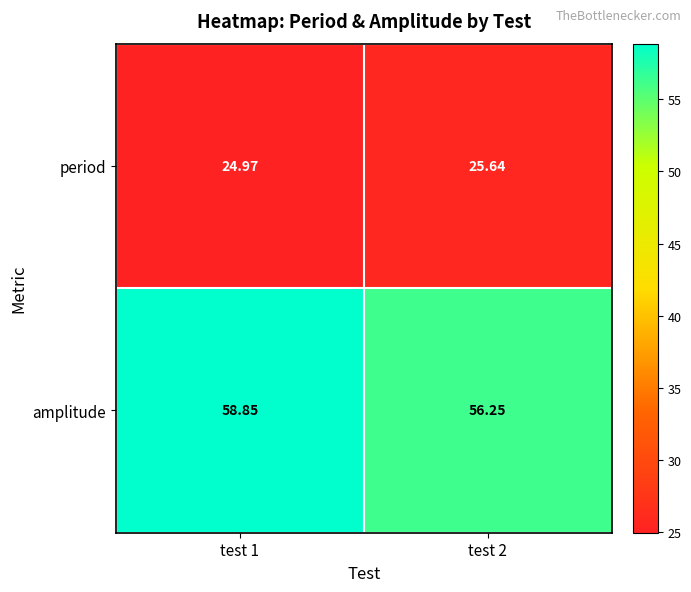

Between test 1 and test 2, which series saw the biggest shift?

amplitude